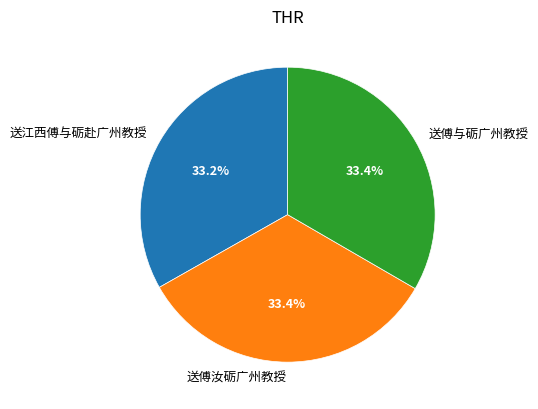

To the nearest percent, what percentage of the pie is 送江西傅与砺赴广州教授?

33%